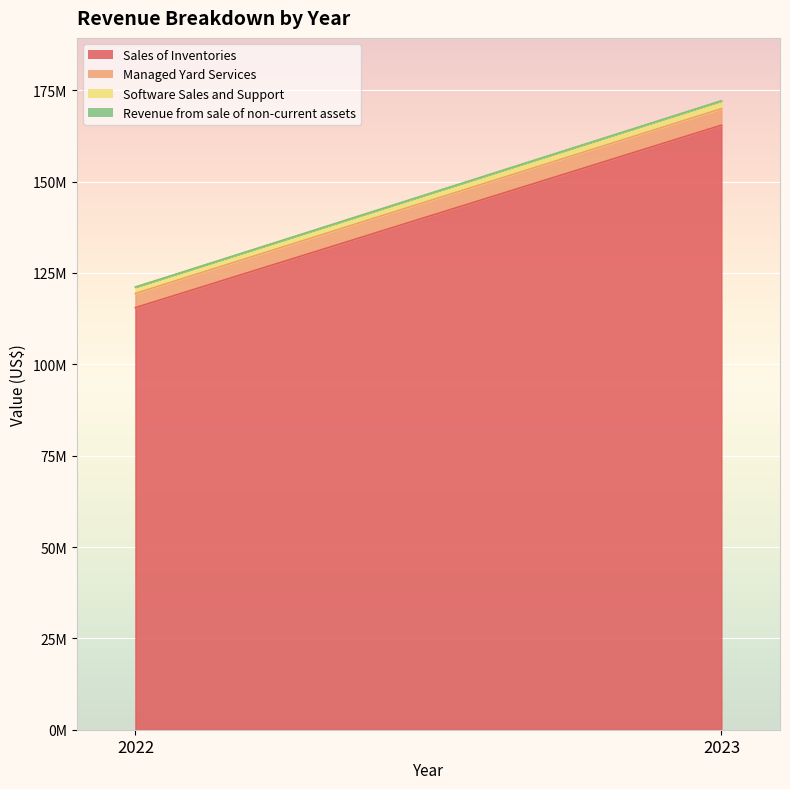

Where is Software Sales and Support nearest to the value 1935281?

2022